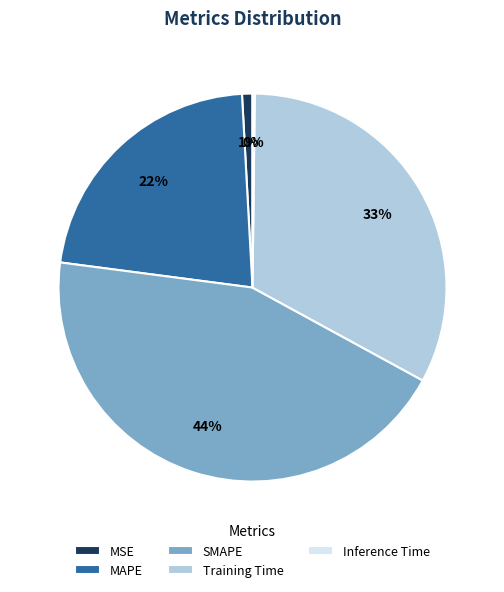

To the nearest percent, what percentage of the pie is Training Time?

33%